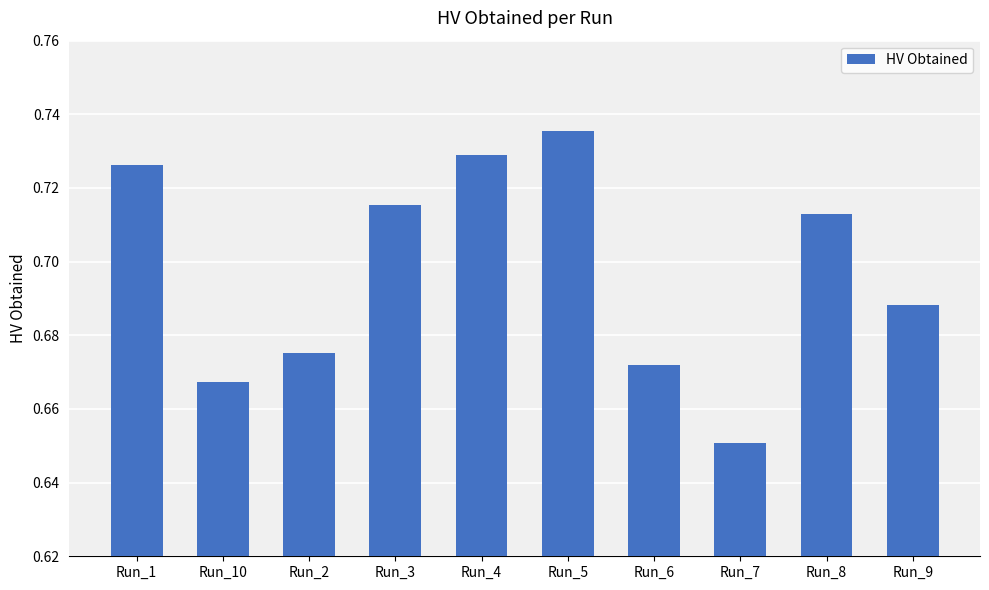

Rank the categories by value from lowest to highest.

Run_7, Run_10, Run_6, Run_2, Run_9, Run_8, Run_3, Run_1, Run_4, Run_5